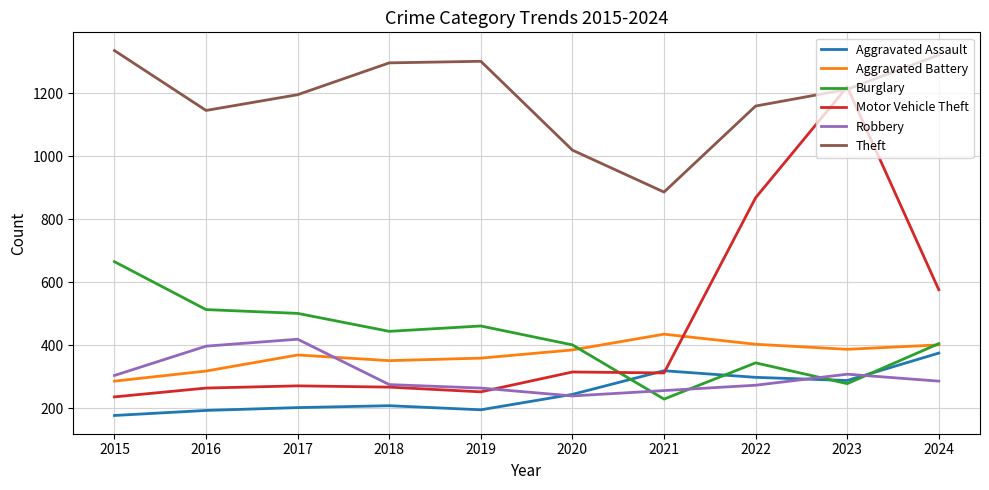

What is the maximum value for Aggravated Assault?

375